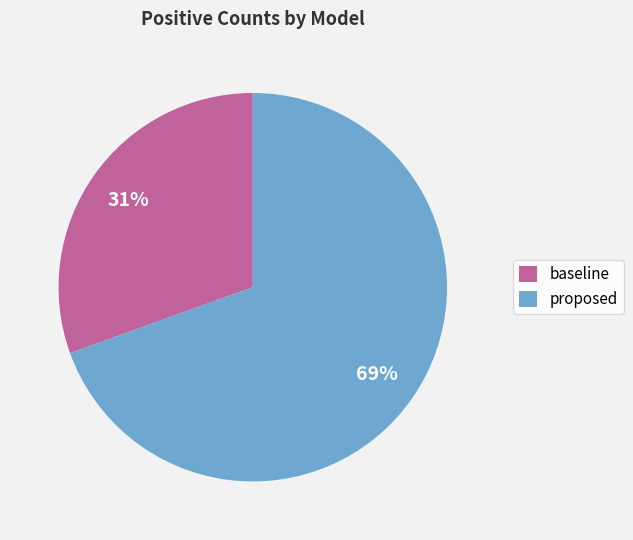

Rank the categories by value from highest to lowest.

proposed, baseline